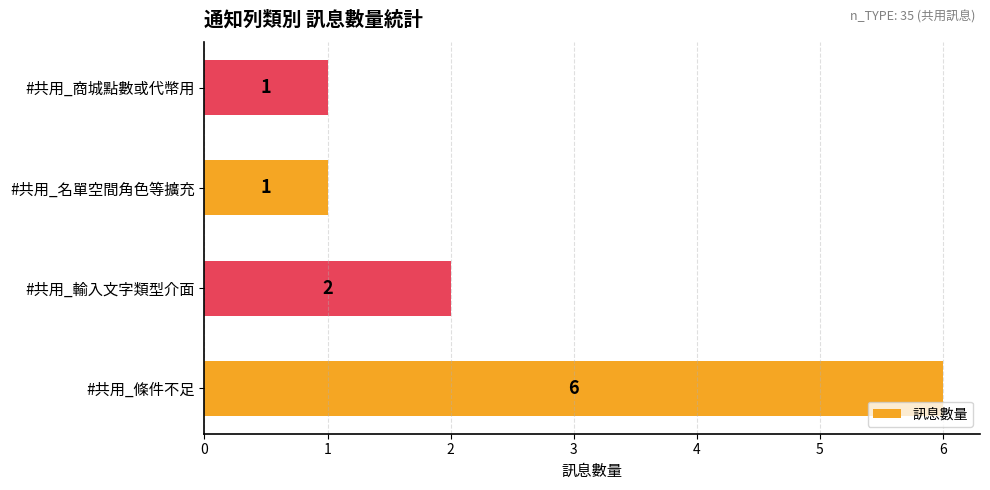

Reading bottom to top, transcribe all the data shown in this chart.

6	2	1	1